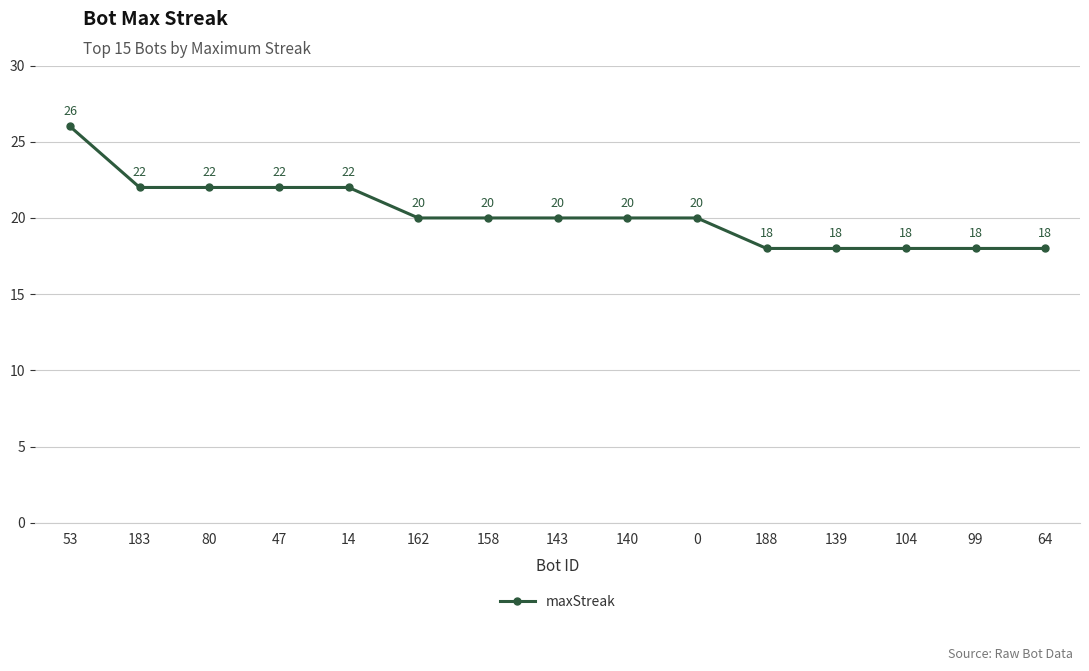

Count the values in the range 18 to 22.

14